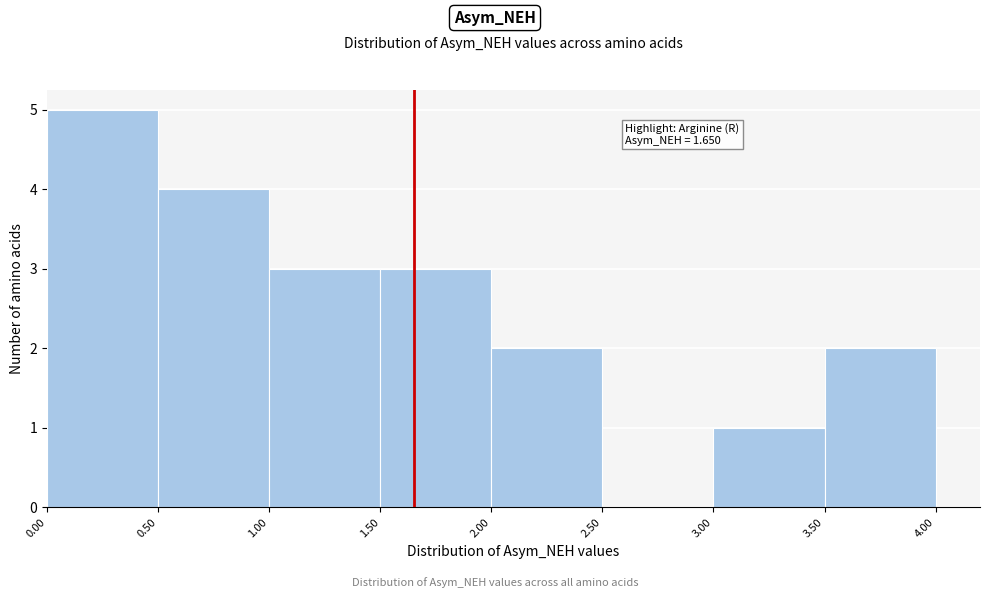

Which range on the x-axis has the tallest bar?

0.00 to 0.50